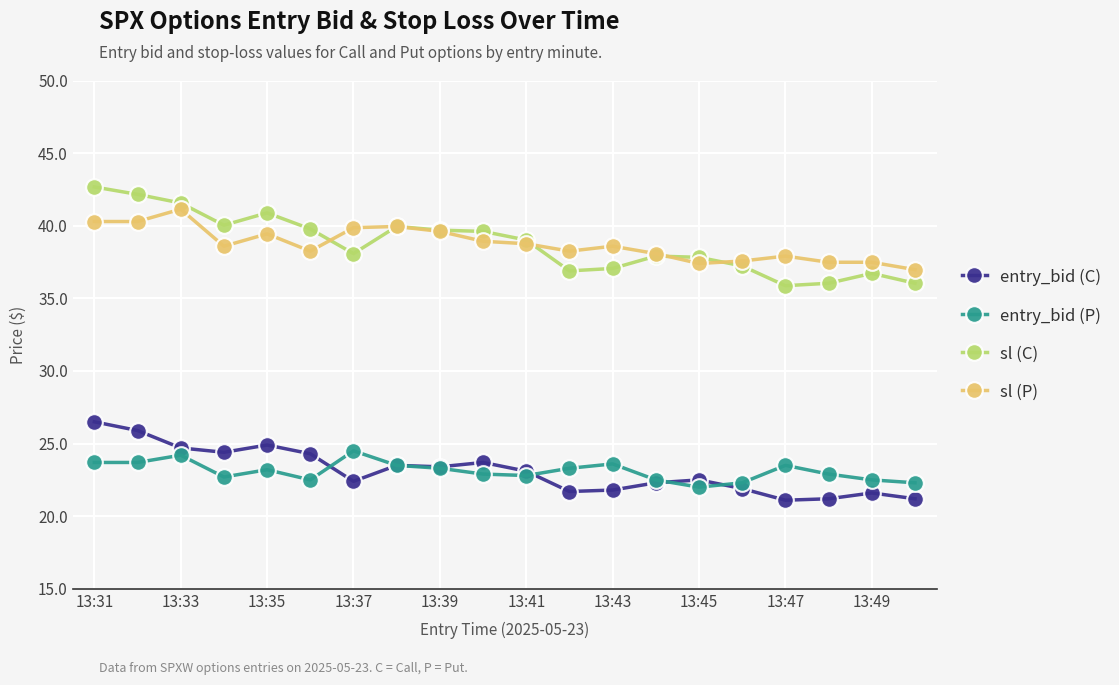

True or false: sl (P) has more than 2 points higher than both neighbors.

True